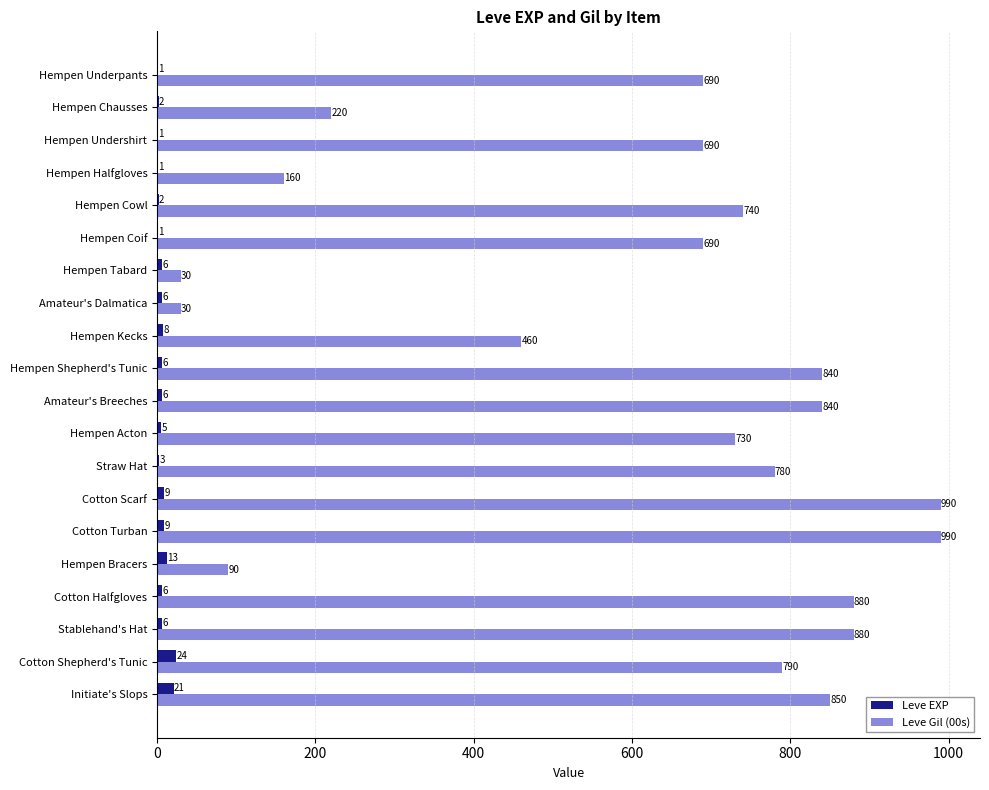

At which label does Leve EXP reach its peak?

Cotton Shepherd's Tunic